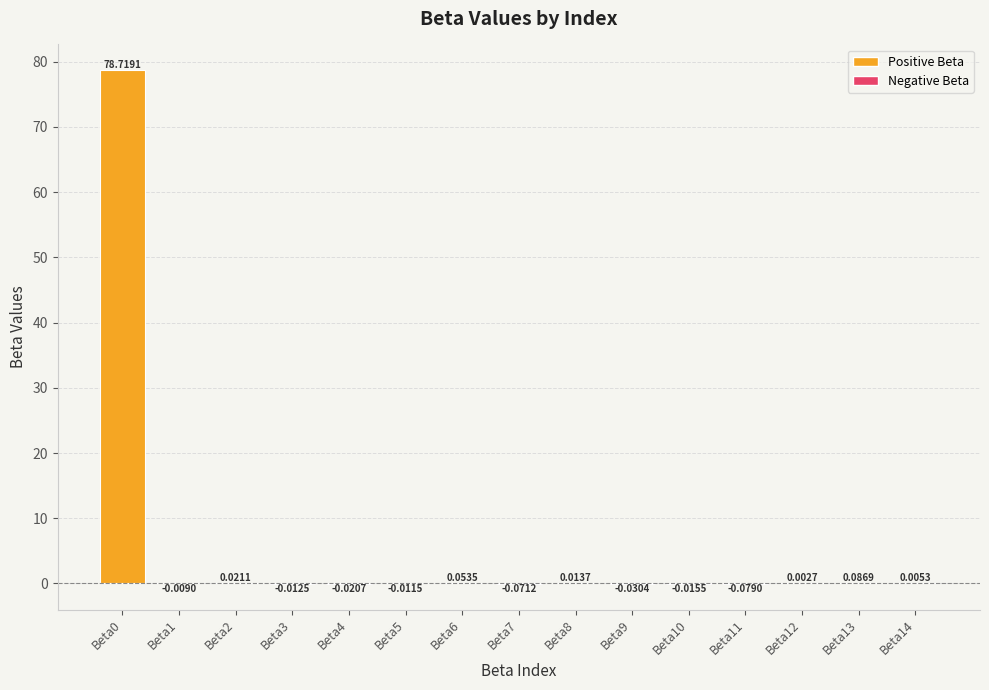

Which has a higher value, Beta5 or Beta14?

Beta14